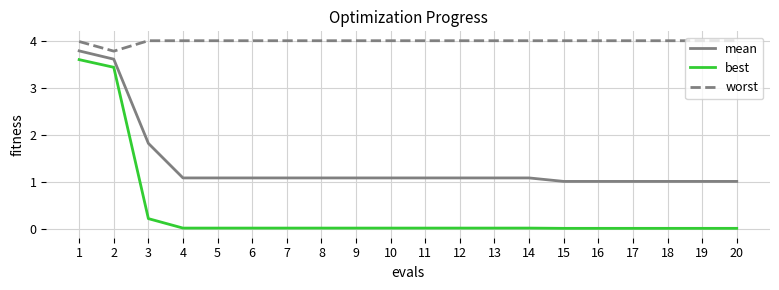

At 15, list the series in order from smallest to largest.

best, mean, worst